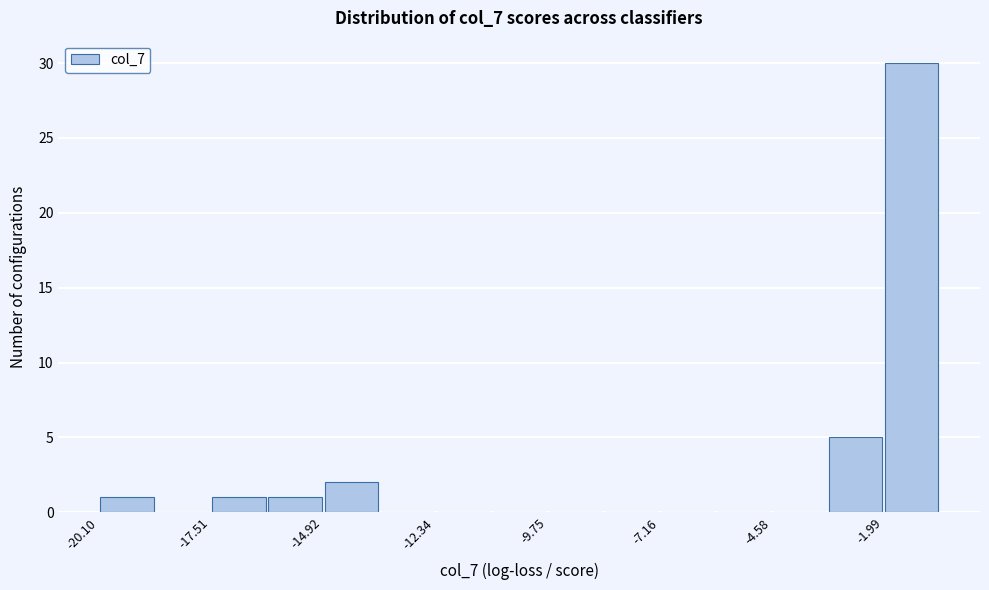

Read against the x-axis, roughly where is the centre of the tallest bar?

-1.5